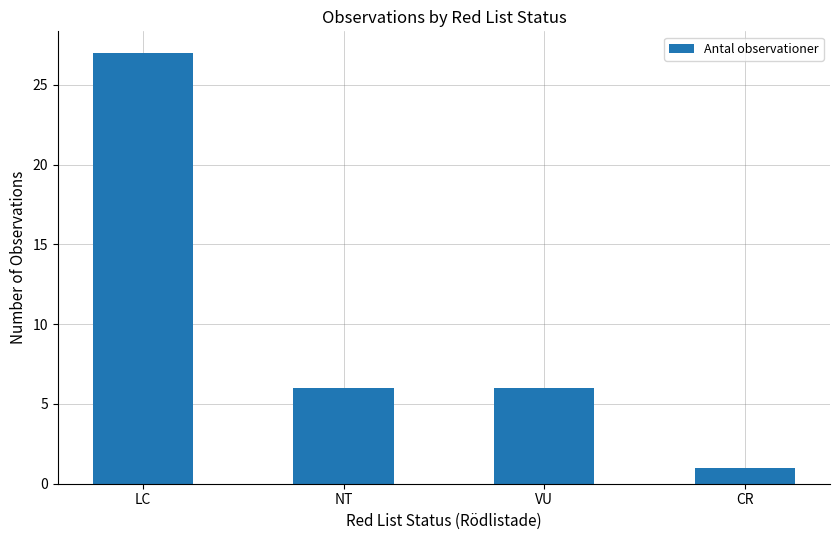

Count the values in the range 6 to 27.

3